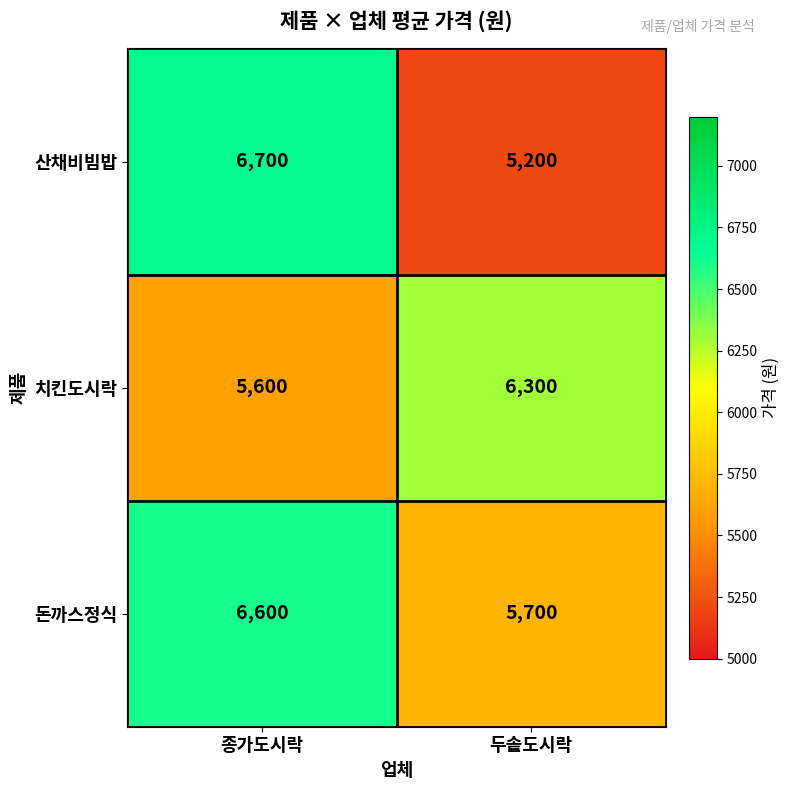

How many series are shown in this chart?

3